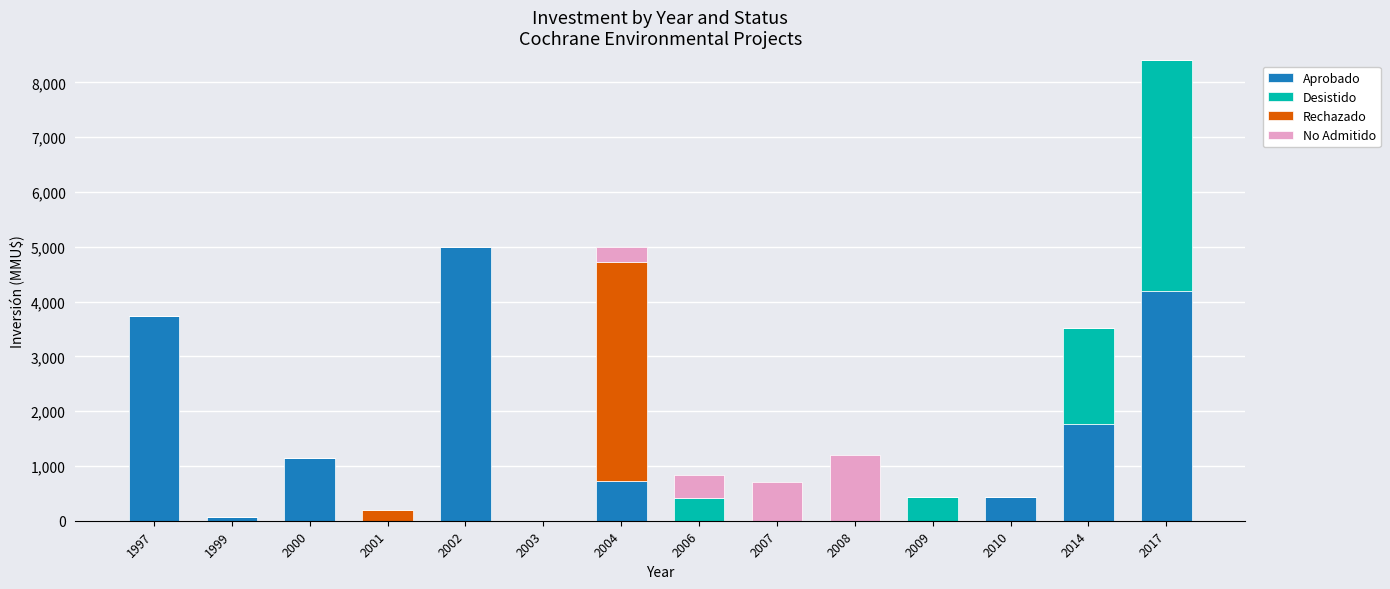

Is it true that Aprobado equals 1691 at 2001?

False